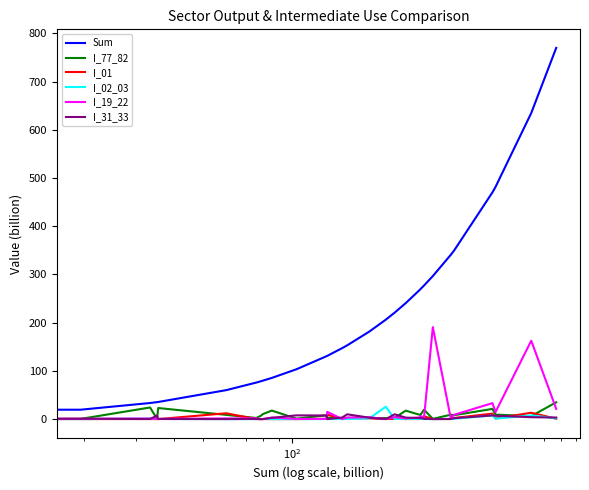

What is the difference between the maximum and second lowest values in the I_31_33 series?

9.9